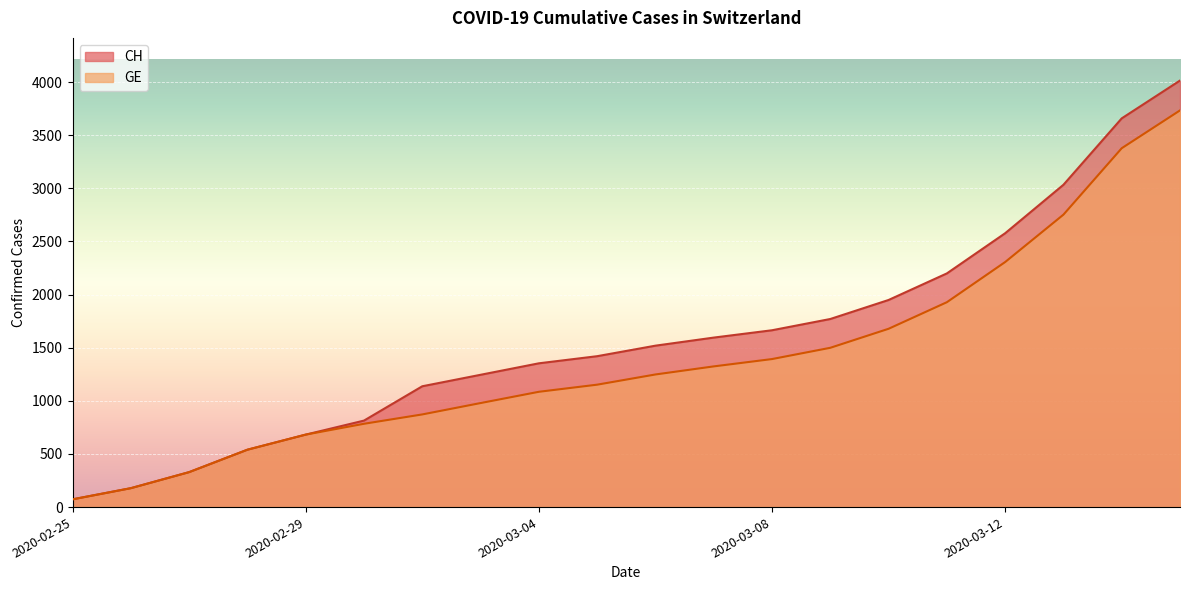

What is the minimum value shown in the chart?

73